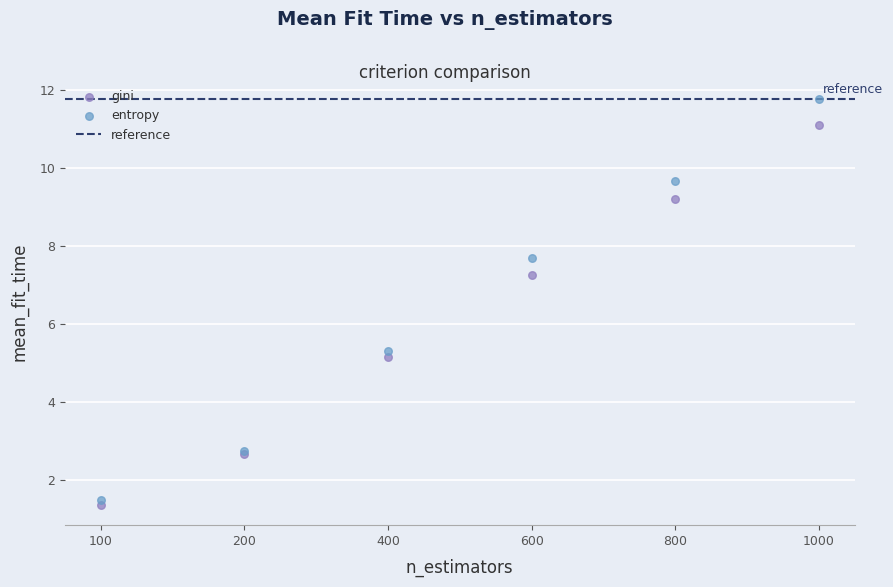

In the entropy series, what Y value is closest to 6?

5.3